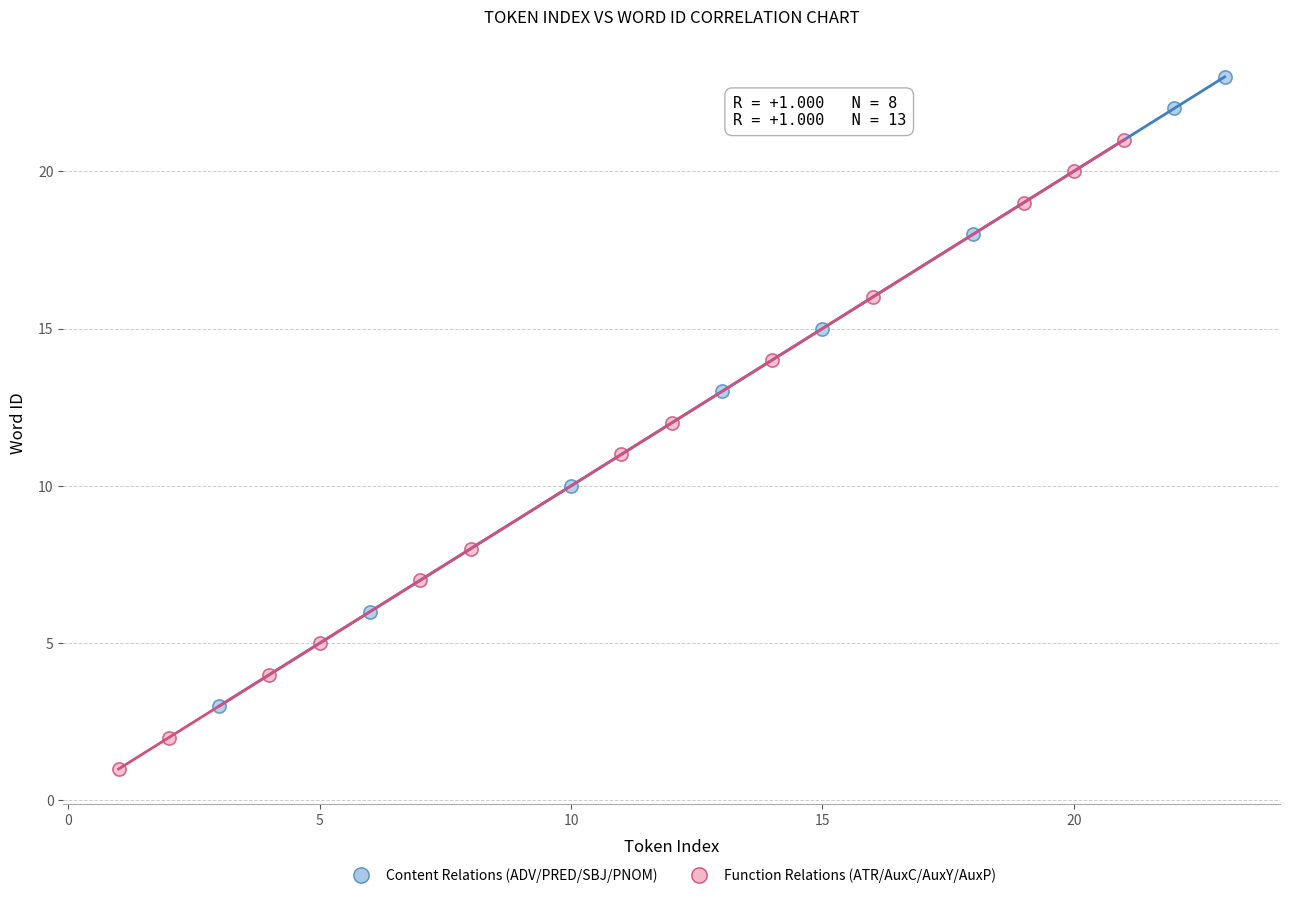

Which series reaches the maximum Y coordinate?

Content Relations (ADV/PRED/SBJ/PNOM)